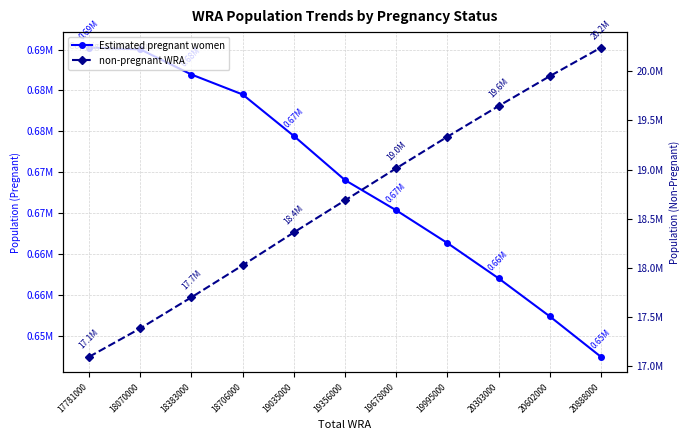

What is the maximum value shown in the chart?

20240589.2